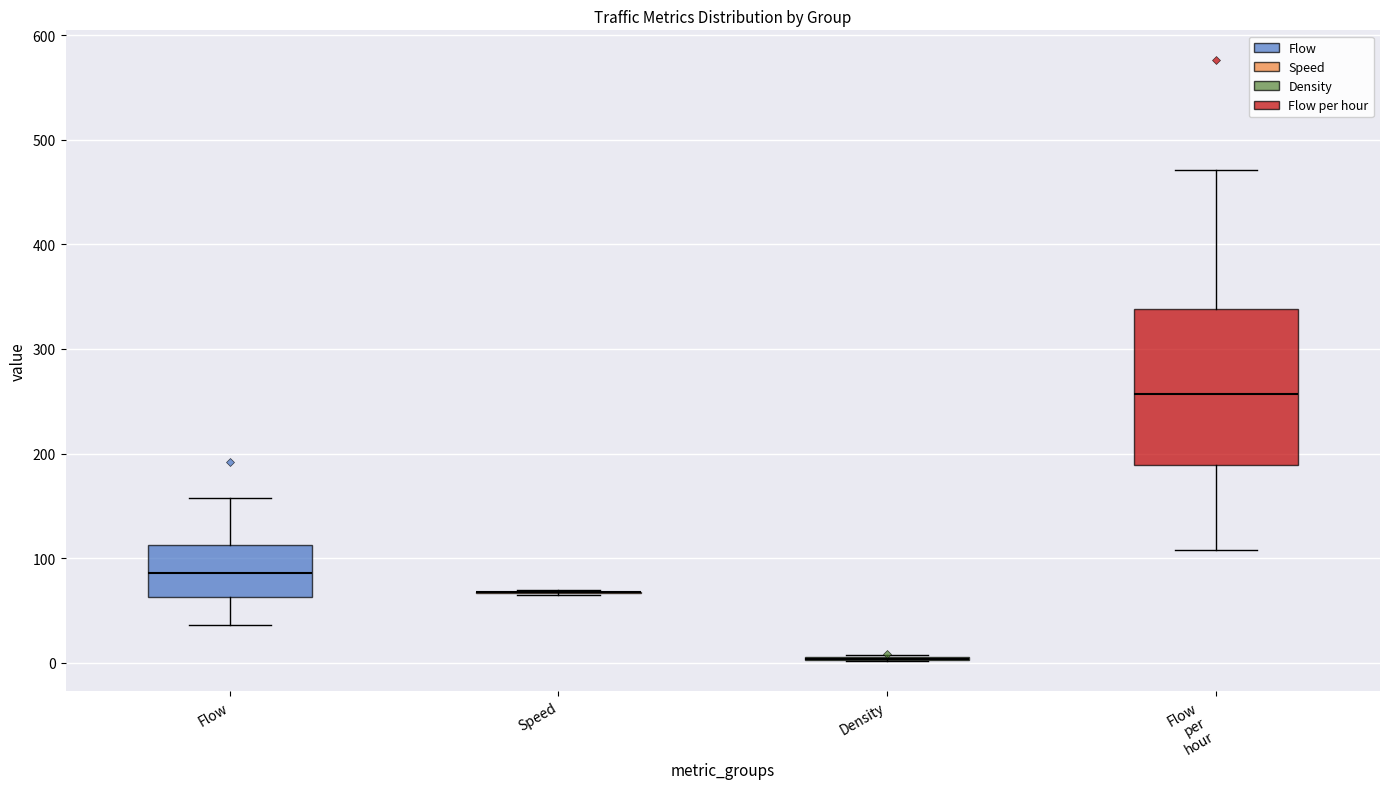

Reading left to right, transcribe this box plot: for each box, give where its median line is, the range the box spans, and where its two whiskers end, as read against the y-axis. The values are not printed on the chart, so give them approximately, as read against the axis.

Flow: median 90, box 60 to 110, whiskers 40 to 160
Speed: box collapsed to a line at 70, whiskers 70 to 70
Density: box collapsed to a line at 0, whiskers 0 to 10
Flow per hour: median 260, box 190 to 340, whiskers 110 to 470